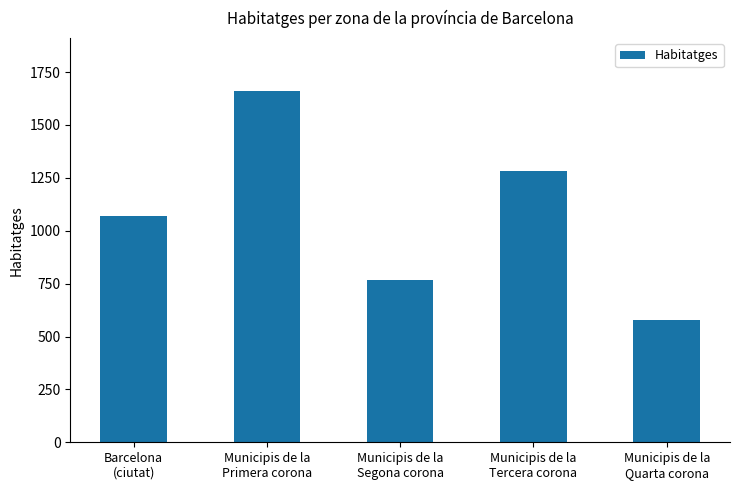

The chart shows a value of 2065 at Municipis de la
Tercera corona. True or false?

False